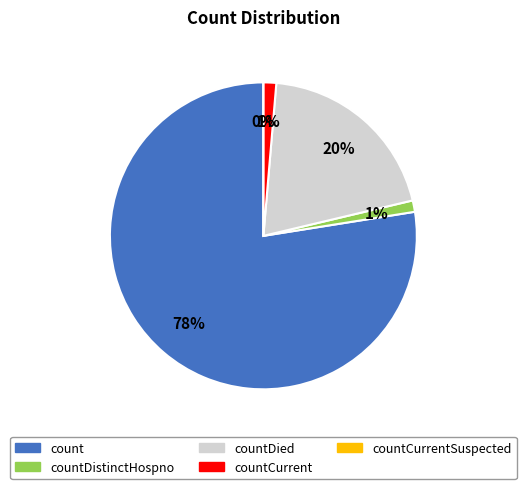

Which slice is the largest?

count